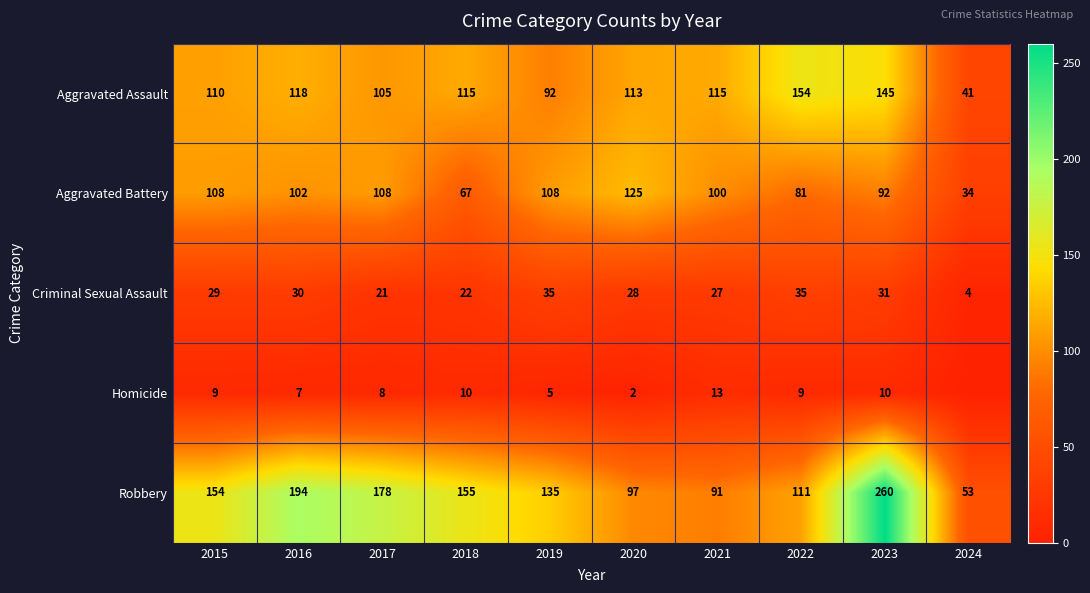

What is the difference between the Aggravated Battery values at 2019 and 2016?

6